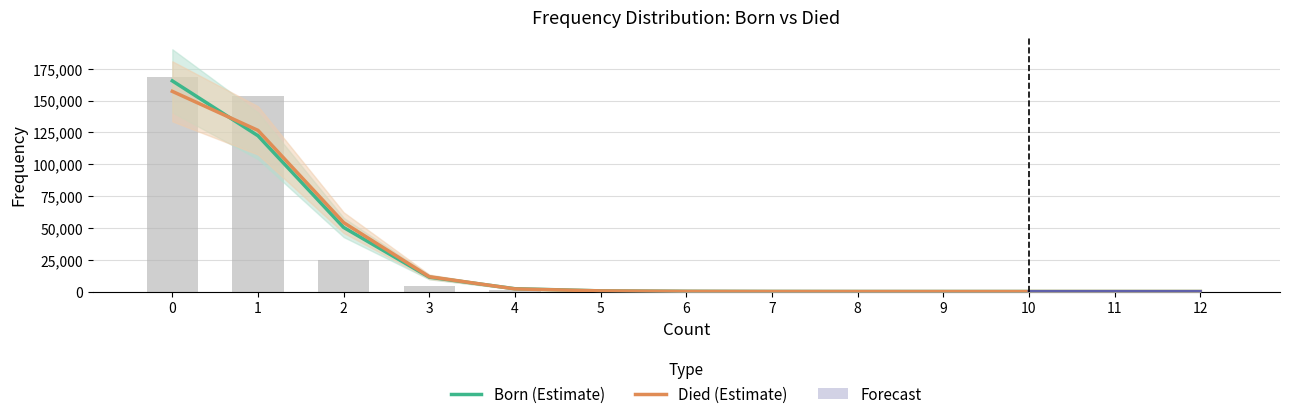

What are all the series names shown in the legend?

Born (Estimate), Died (Estimate)